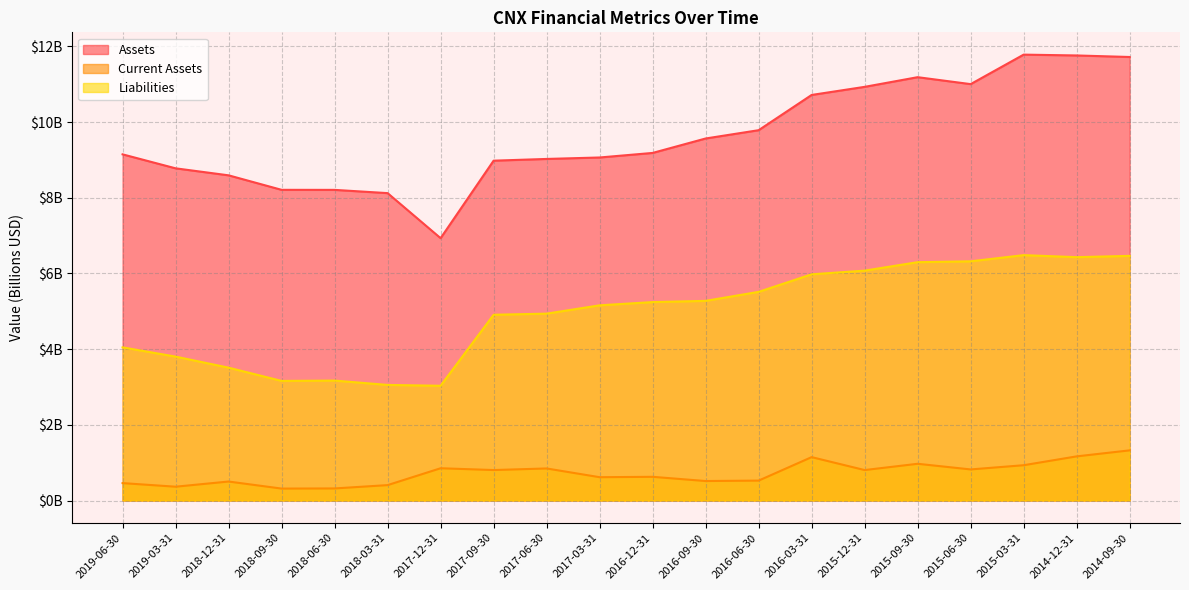

Rank the series by their average value, from lowest to highest.

Current Assets, Liabilities, Assets